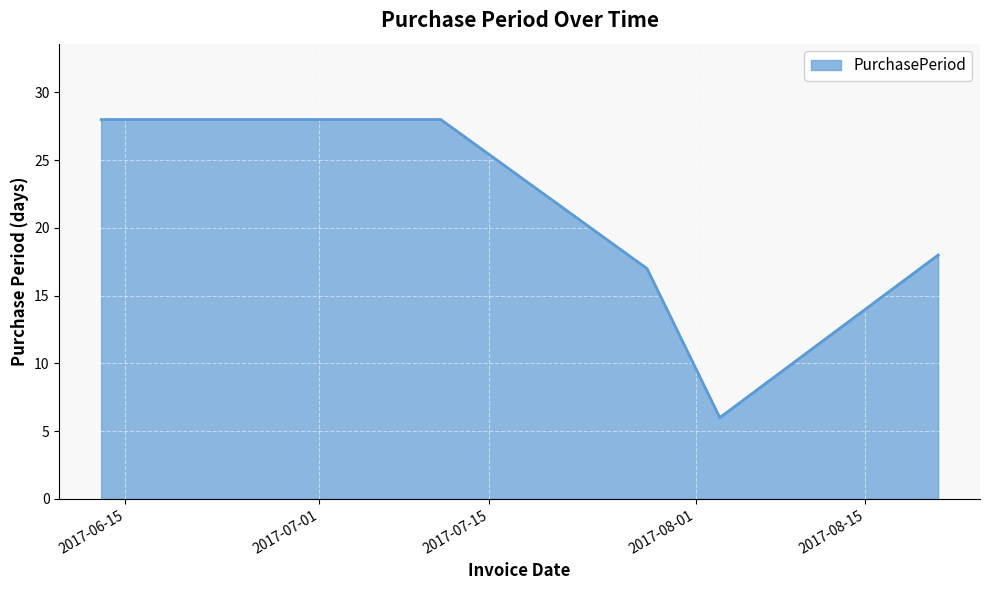

What is the minimum value shown in the chart?

6